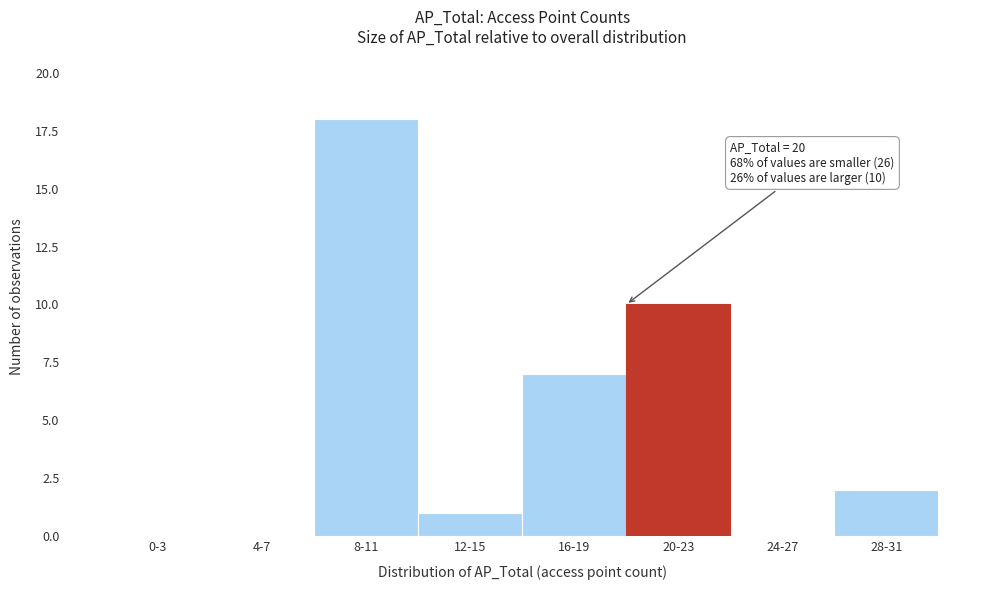

Reading left to right, what are all the values shown in this chart?

0-3=0	4-7=0	8-11=18	12-15=1	16-19=7	20-23=10	24-27=0	28-31=2